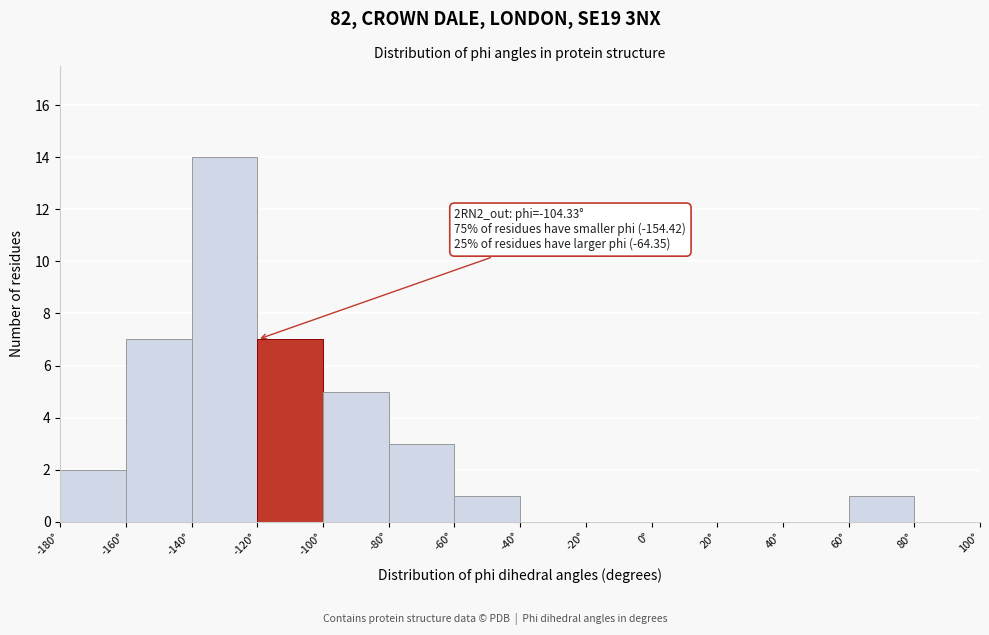

Over which range of the x-axis is the bar tallest?

-140 to -120